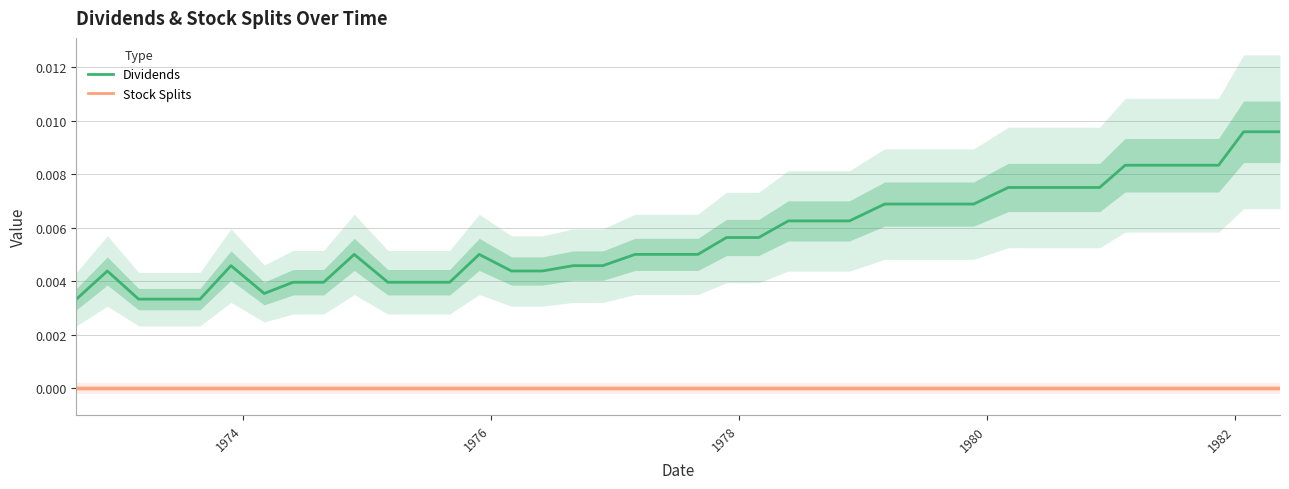

True or false: Stock Splits and Dividends cross at least once.

False